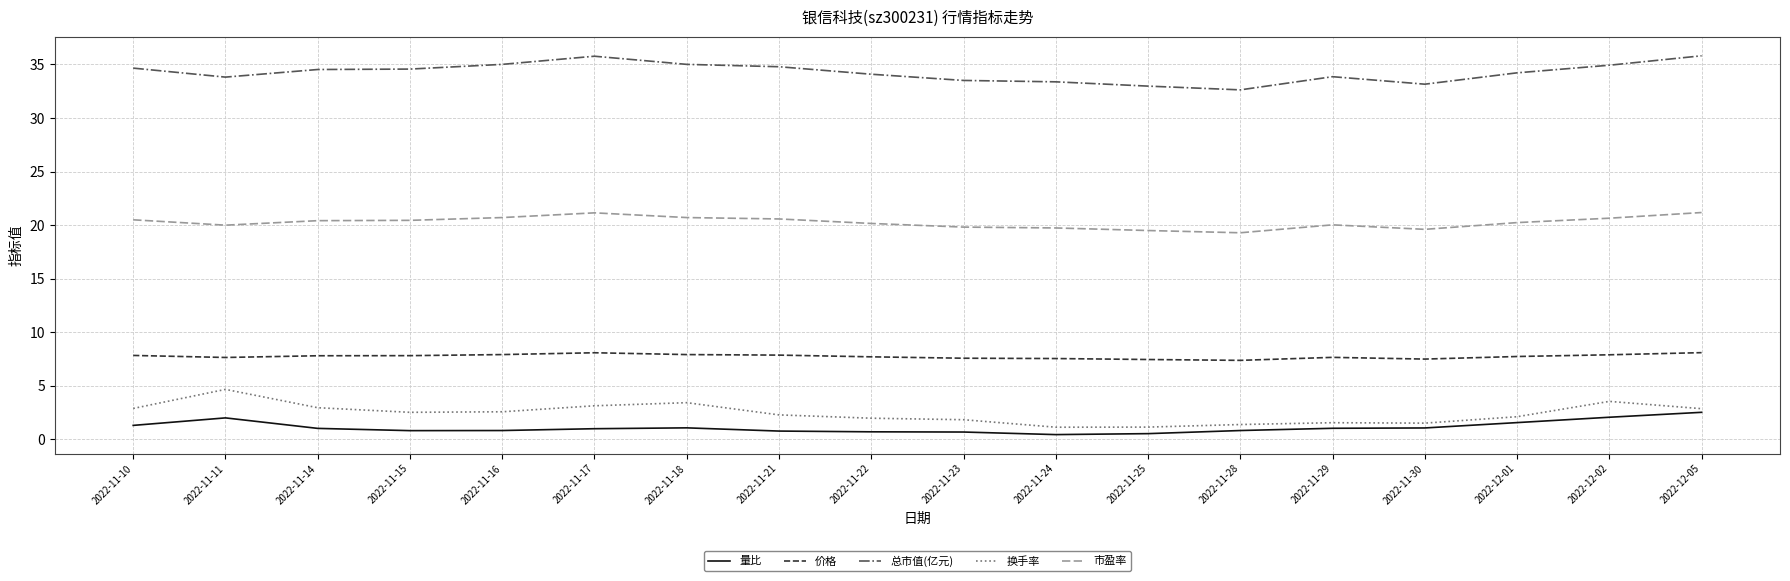

What is the highest value of the 价格 series?

8.1